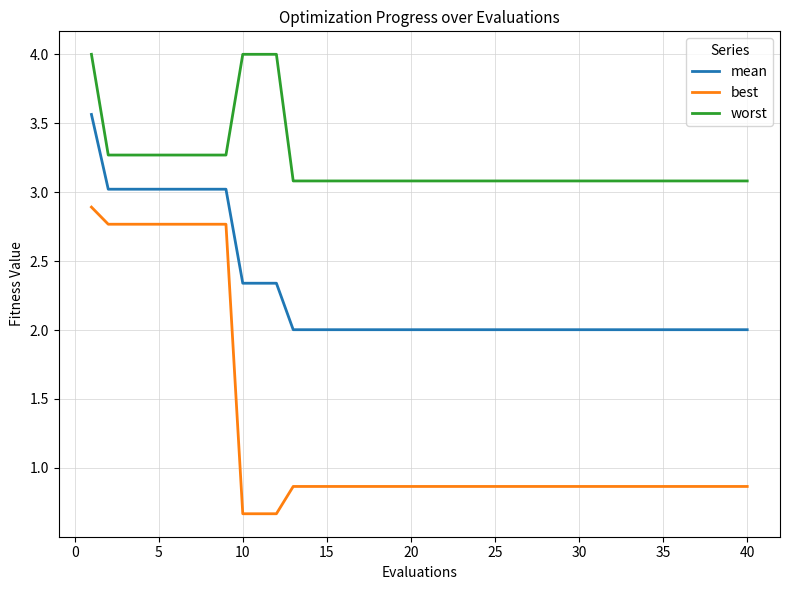

Rank the series by their average value, from lowest to highest.

best, mean, worst